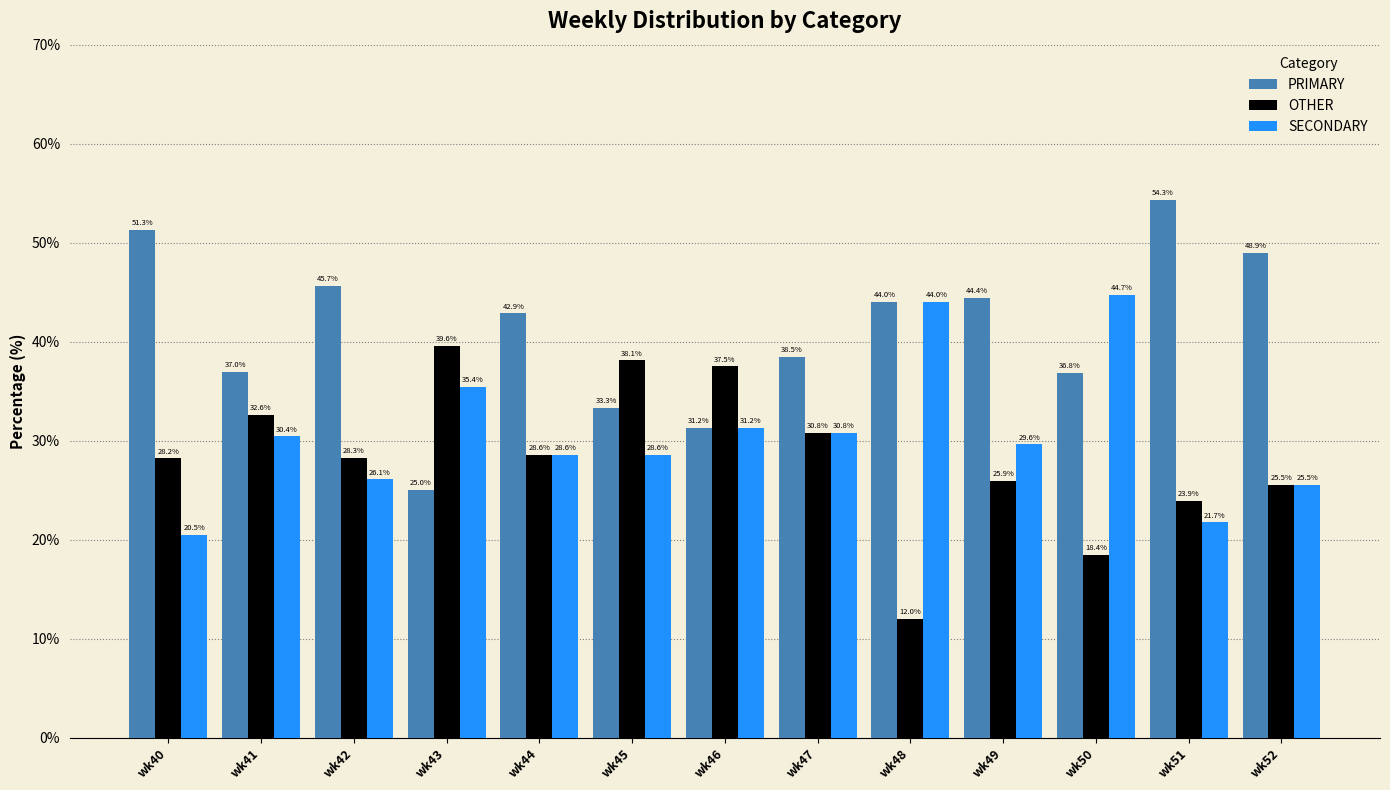

Count the number of data series in this chart.

3